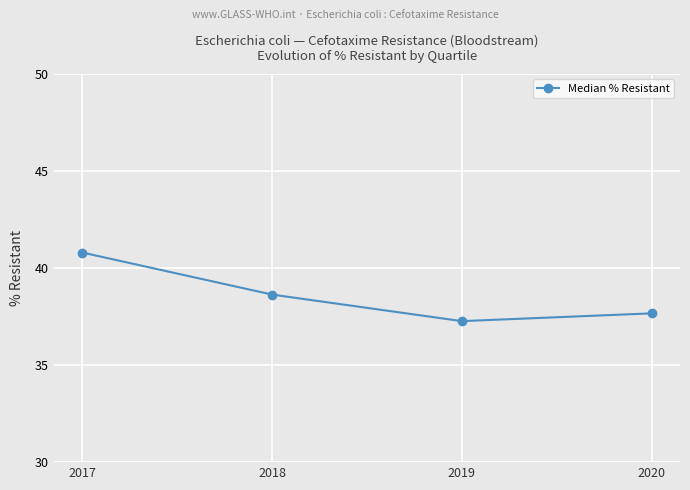

What is the difference between the maximum and minimum values?

3.5